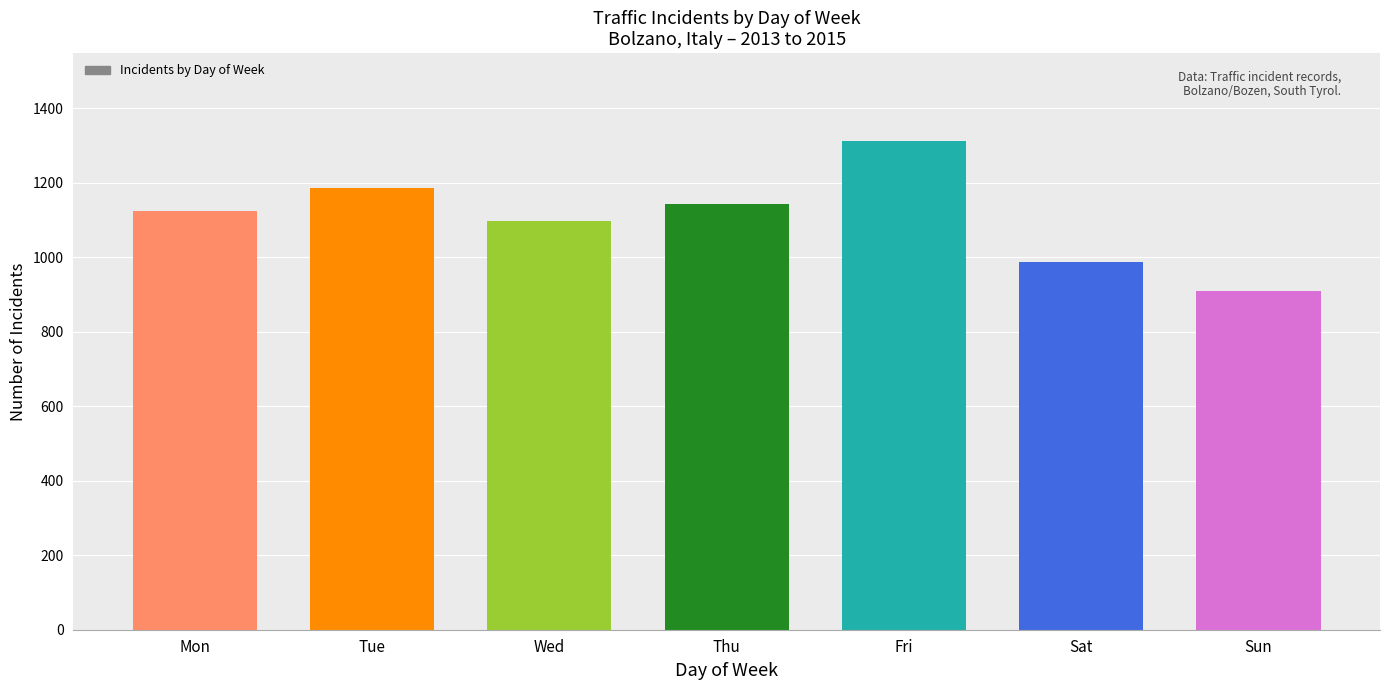

Is it true that the value at Sat is 1388?

False